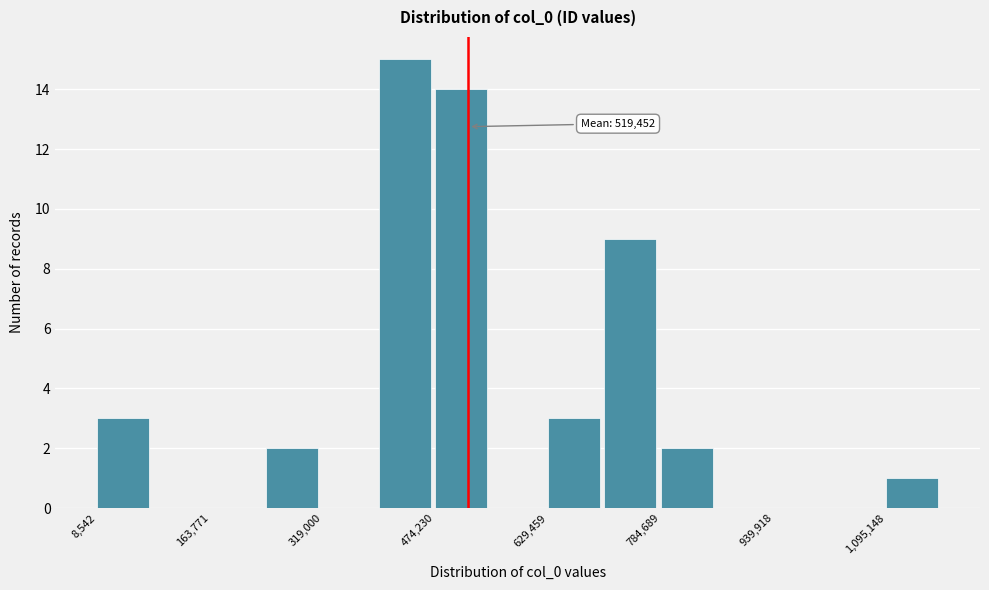

Read against the x-axis, roughly where is the centre of the tallest bar?

440000